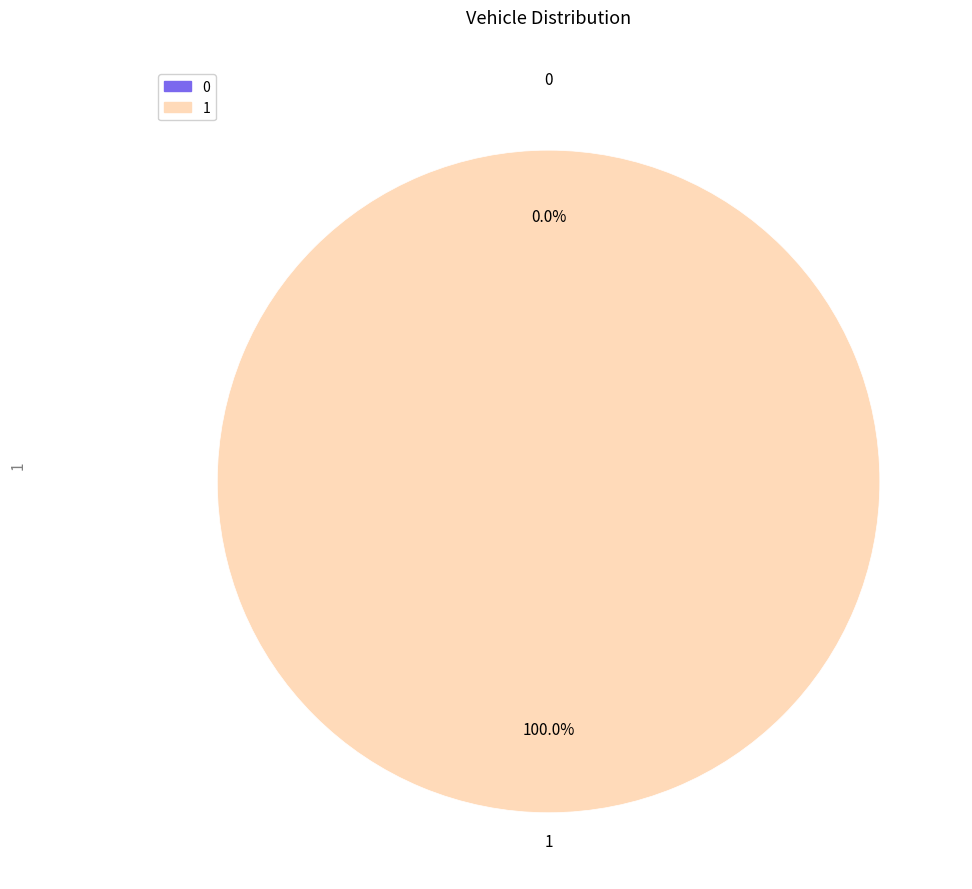

How many slices are in this pie chart?

2